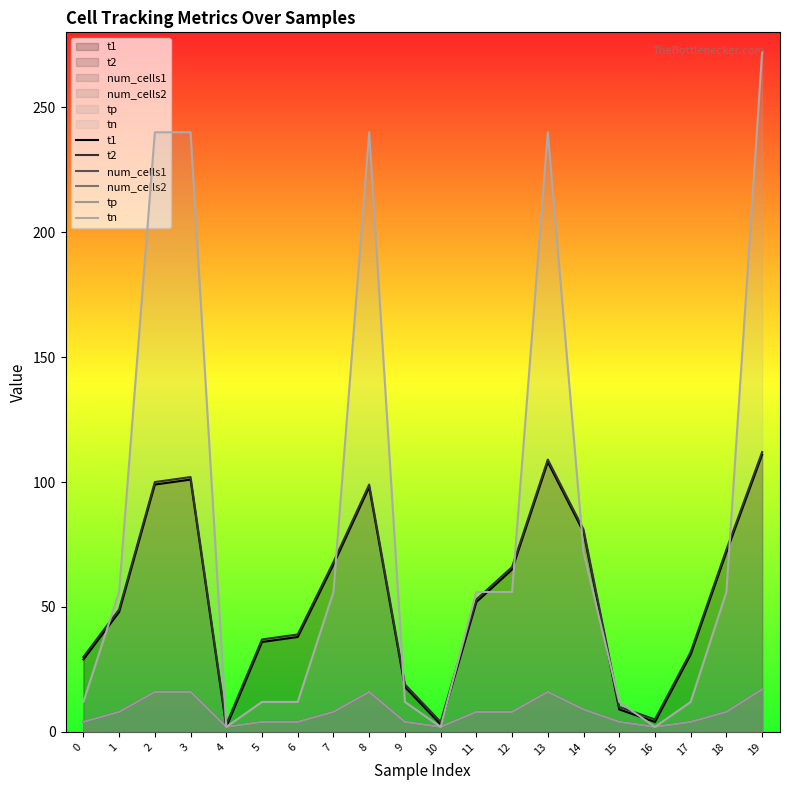

Which category has the lowest value in the num_cells1 series?

4